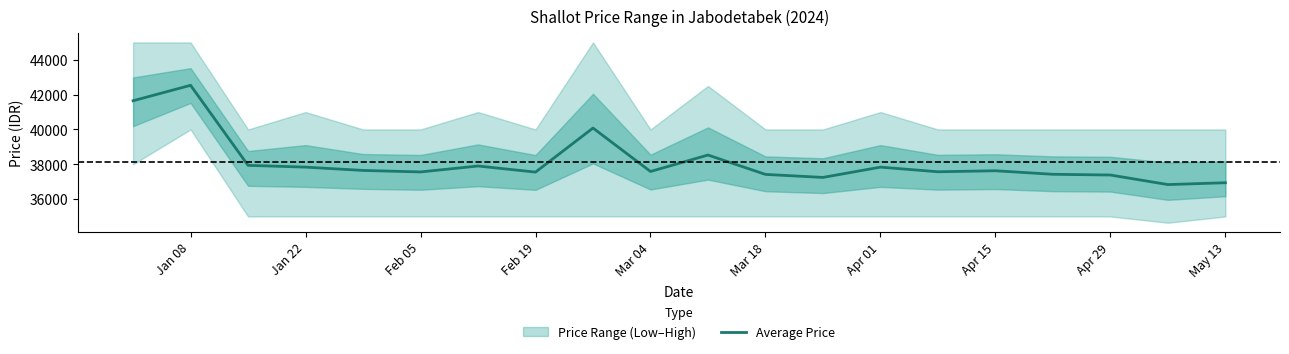

What is the sum of the values at 11 and Mar 04?

75064.3